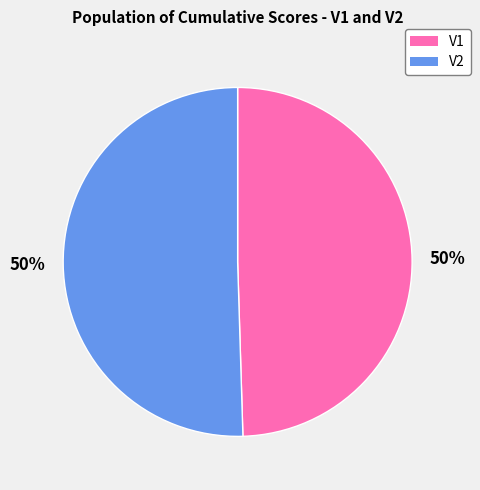

To the nearest percent, what is the average slice percentage?

50%